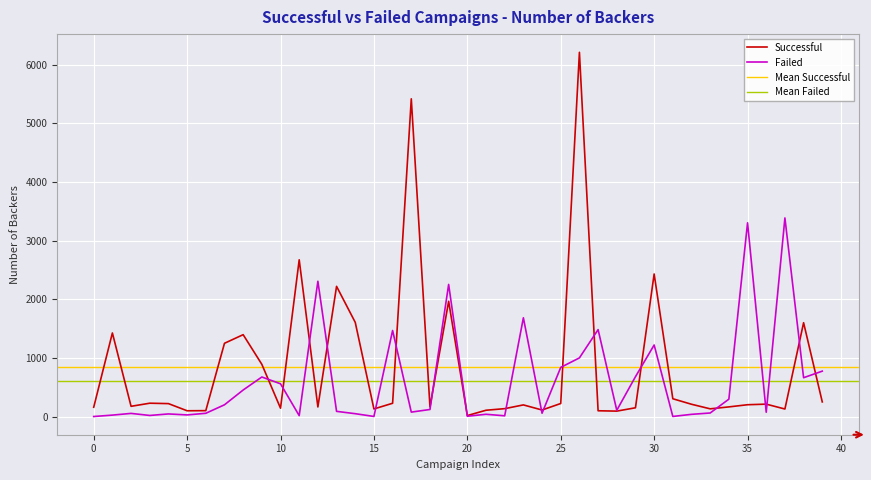

What is the highest value of the Successful series?

6212